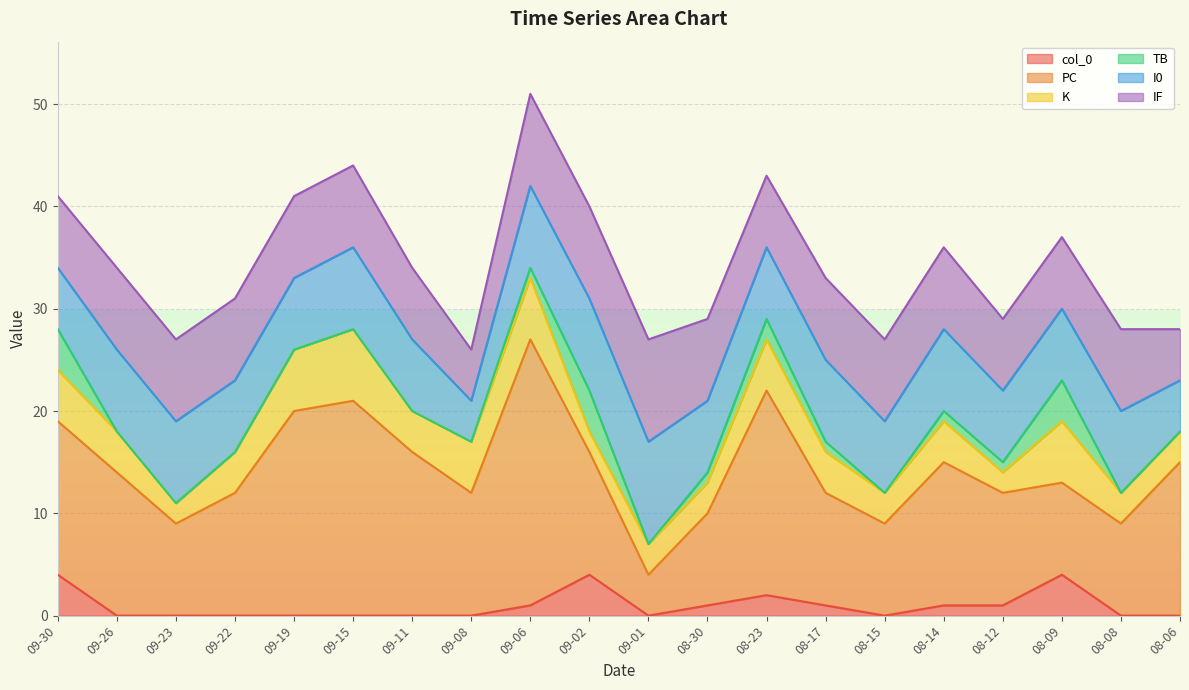

At 2023-08-06, list the series in order from largest to smallest.

PC, I0, IF, K, col_0, TB